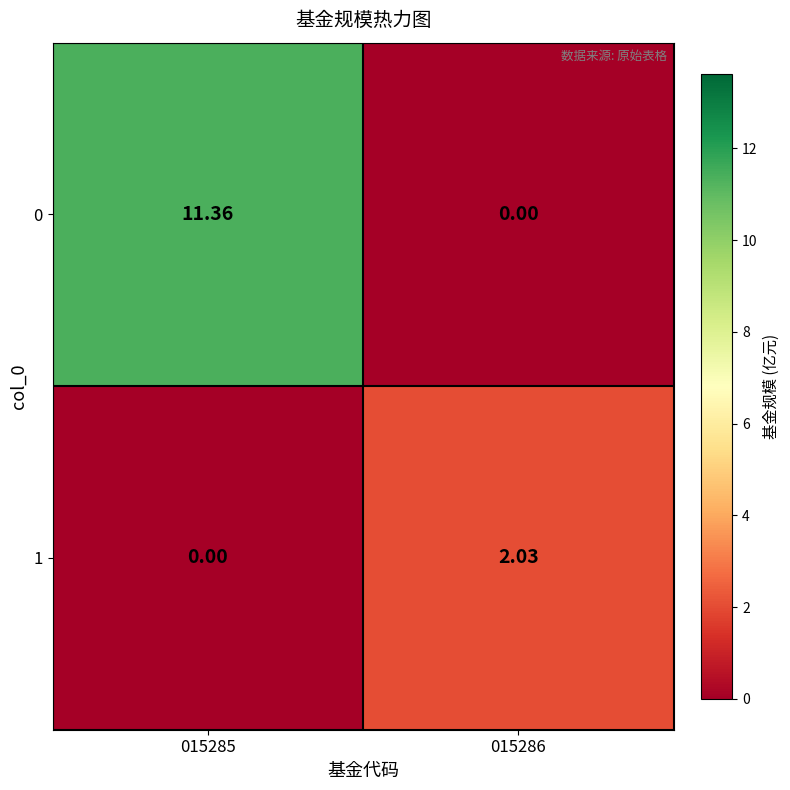

Is the value of 0 at 015285 greater than the value of 1 at 015286?

Yes